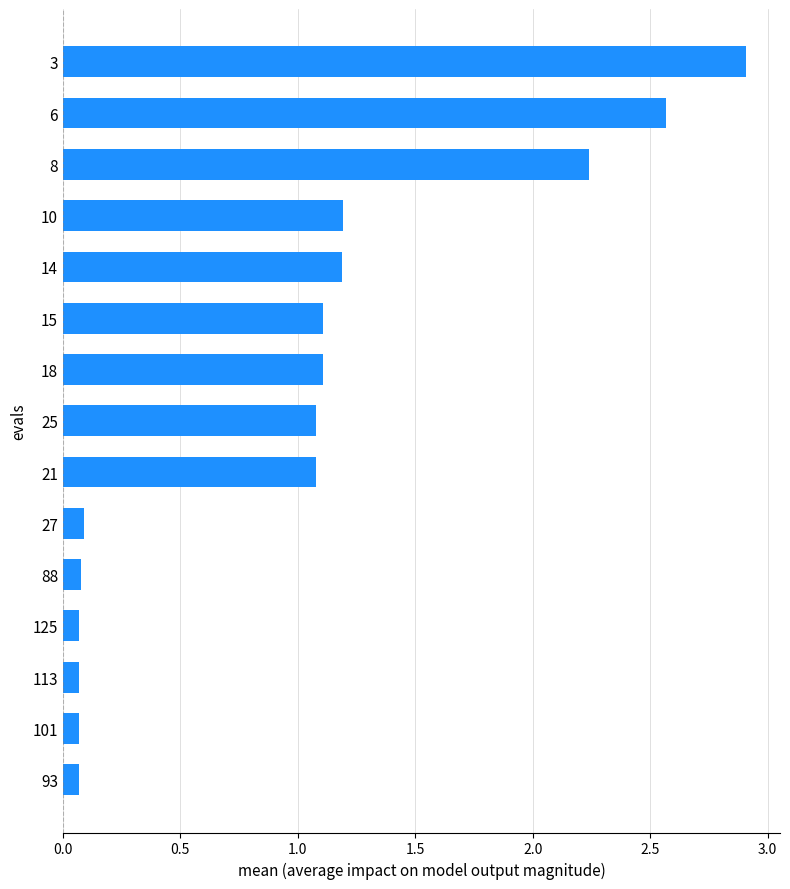

What is the change in value from 27 to 15?

+1.0